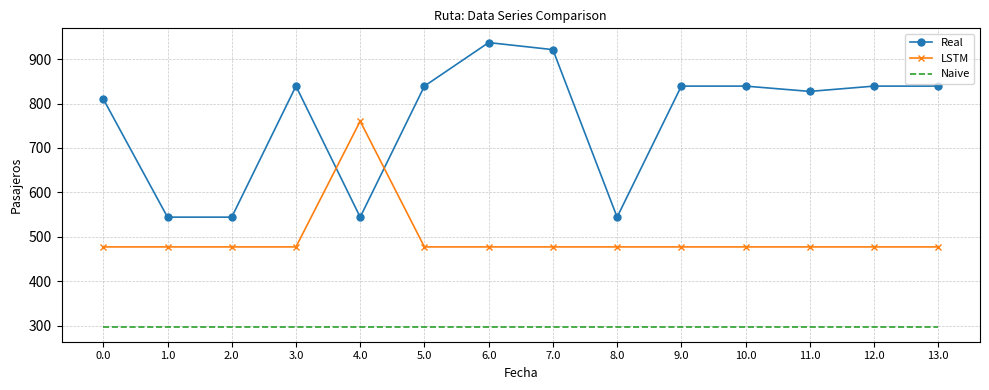

How many times do LSTM and Real cross each other?

2